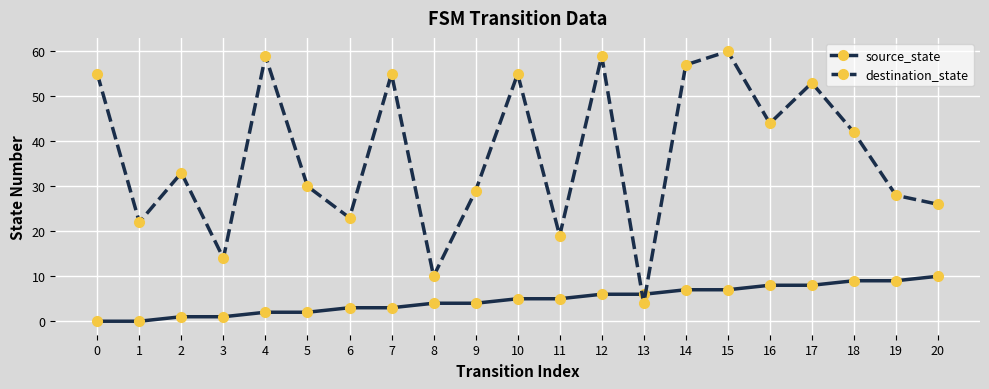

At which label does destination_state reach its minimum?

13